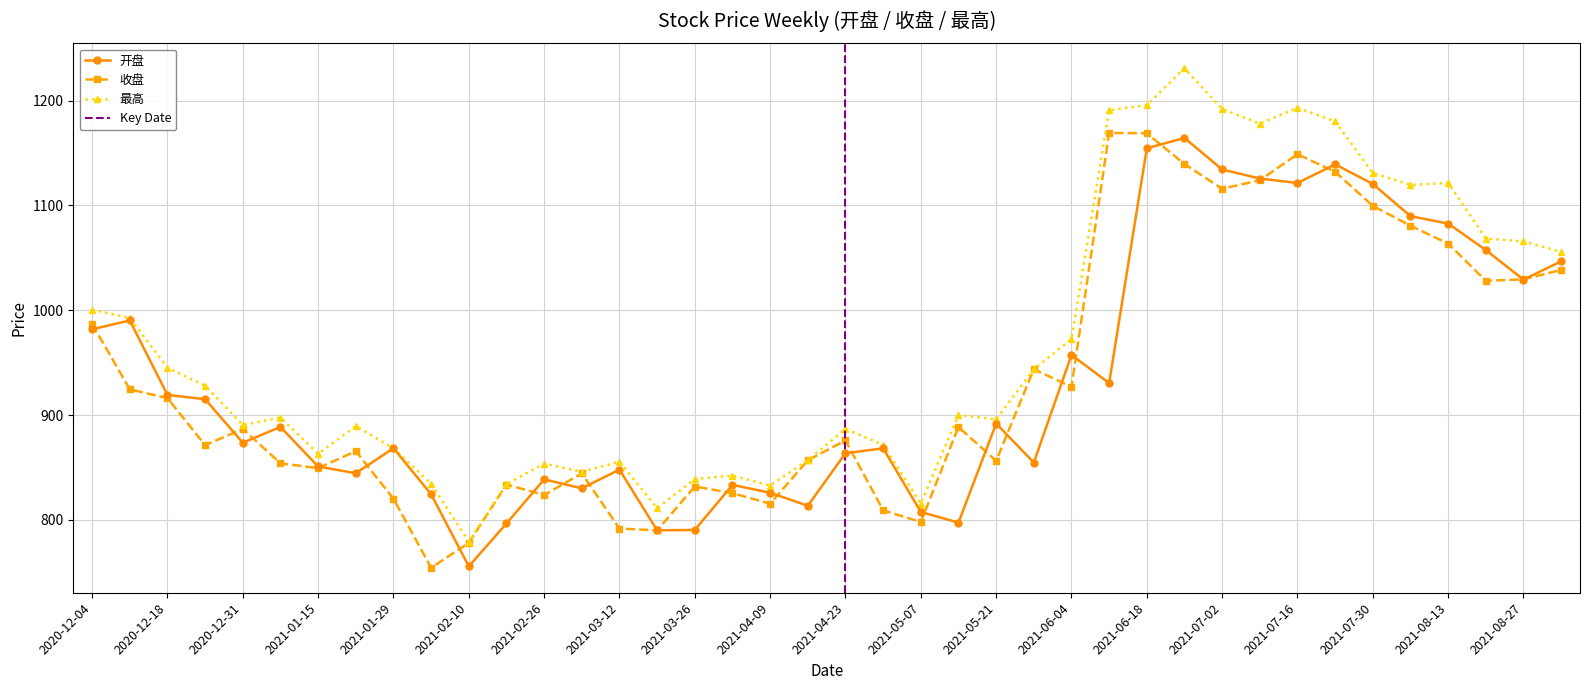

Where is the first local minimum for 最高?

2020-12-31